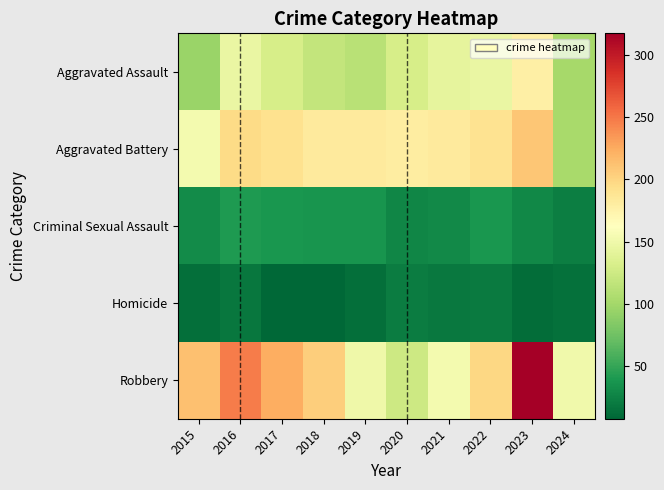

Rank the series by their maximum value, from lowest to highest.

Homicide, Criminal Sexual Assault, Aggravated Assault, Aggravated Battery, Robbery